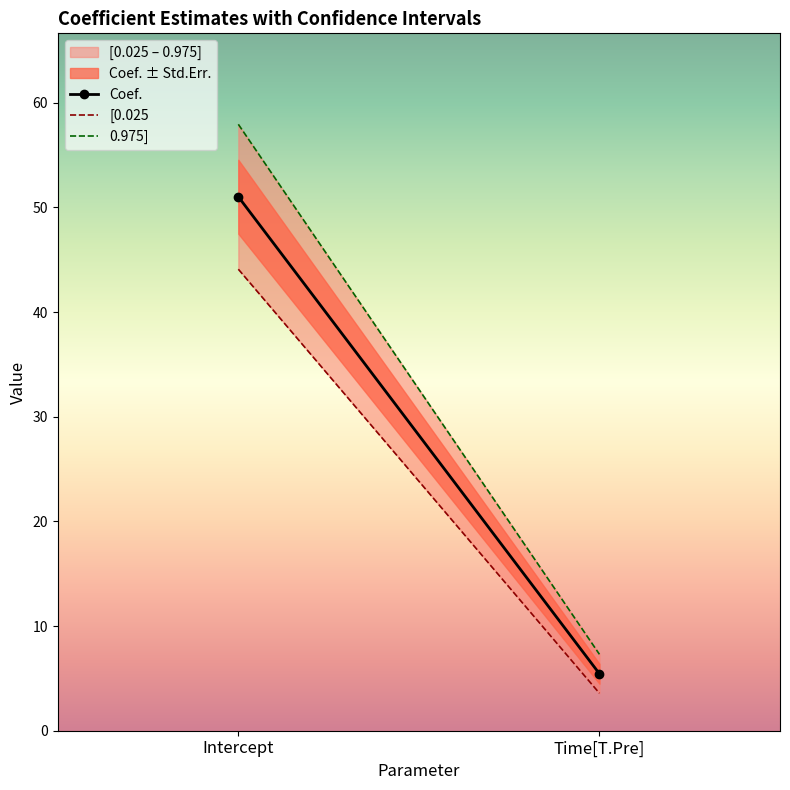

Reading left to right, what are all the values shown in this chart?

Coef.: 51.0	5.4
[0.025: 44.1	3.6
0.975]: 57.9	7.3